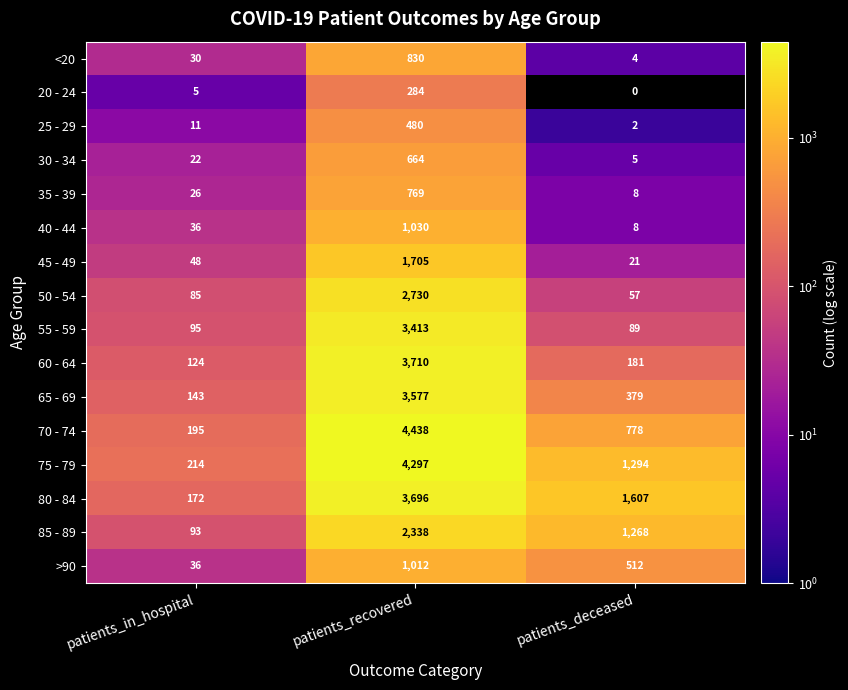

What is the total value across all series at patients_recovered?

34973